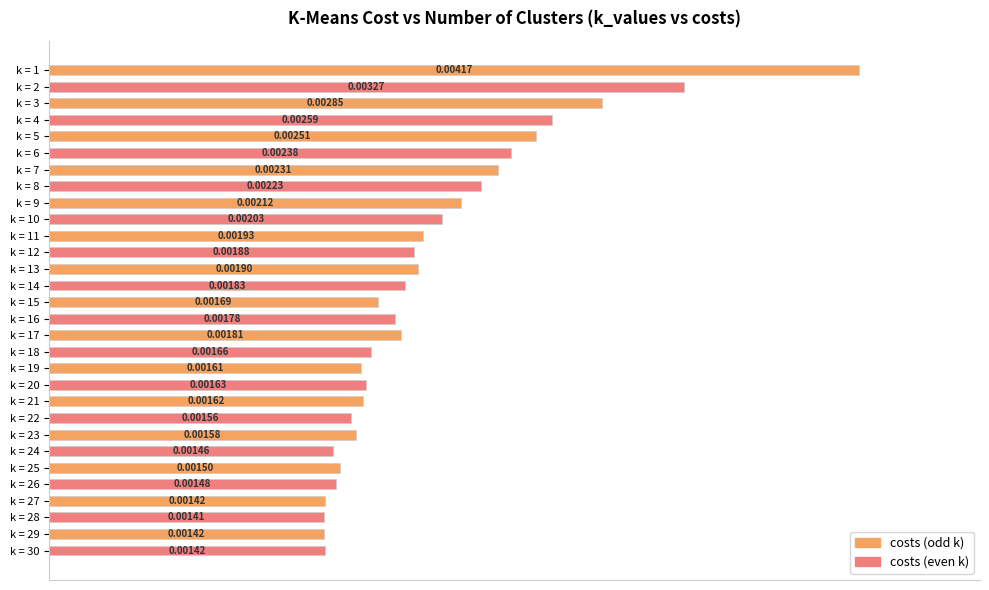

Are the bars horizontal?

Yes